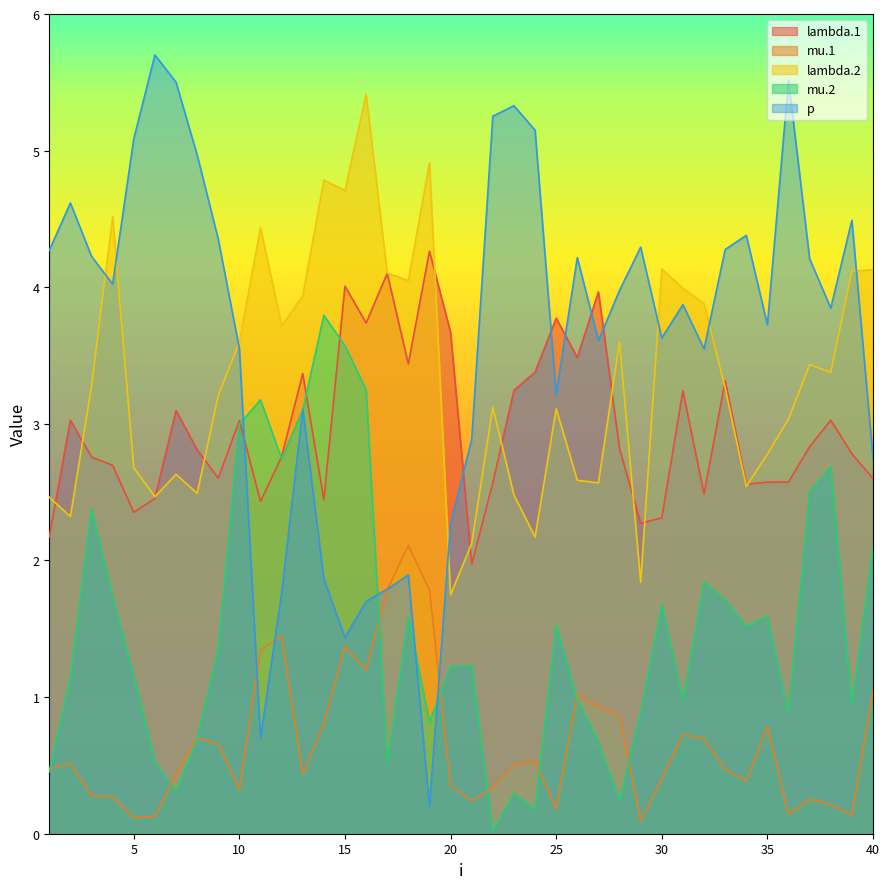

True or false: mu.2 has a value of 3.6 at 15.

True